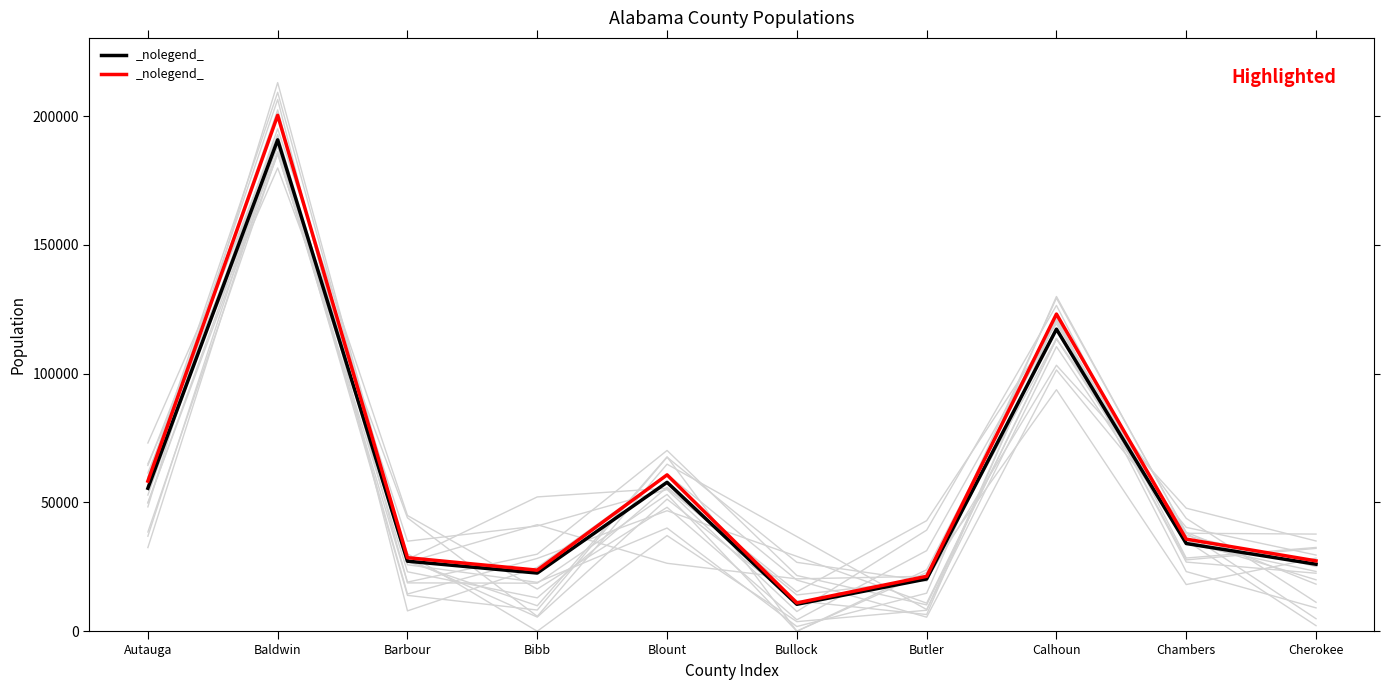

Does the chart have visible grid lines?

No